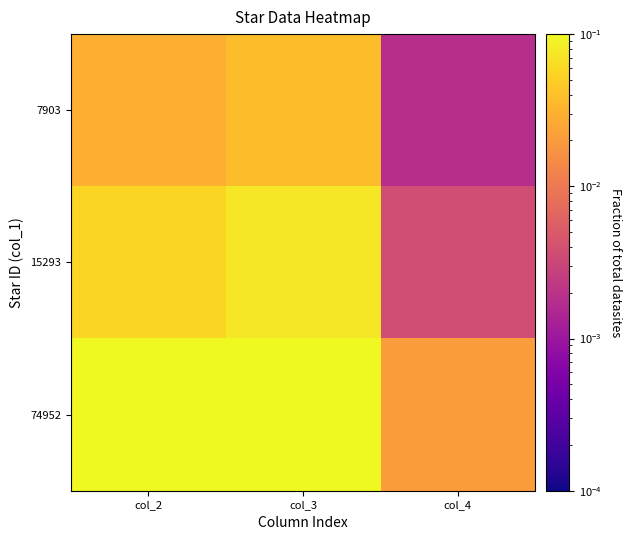

Which series has the largest range (max minus min)?

74952